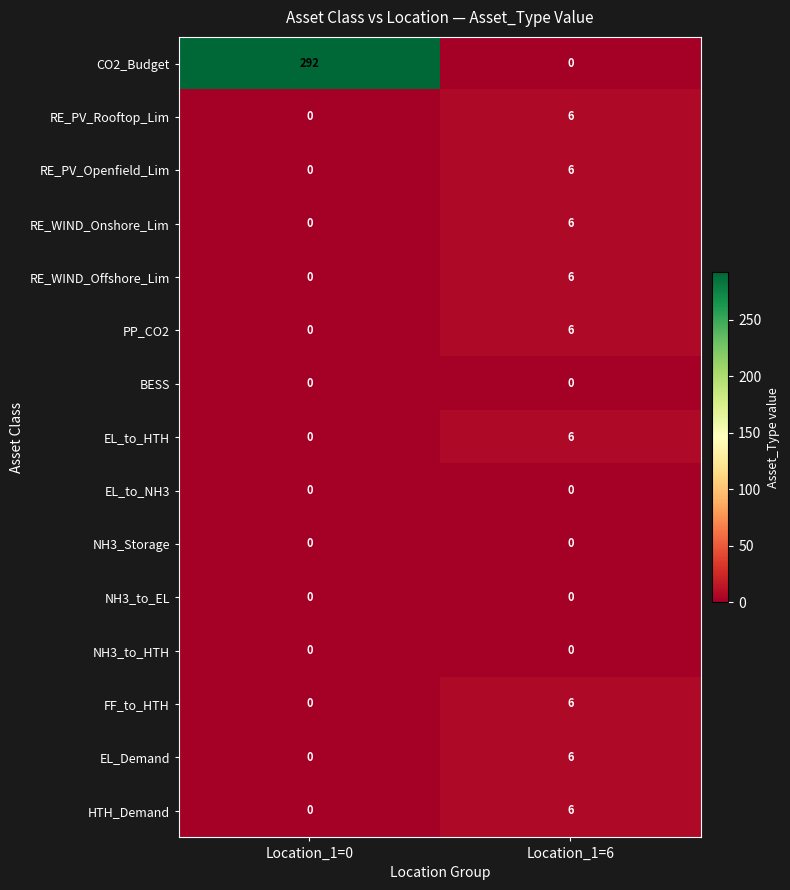

Between Location_1=0 and Location_1=6, which series saw the biggest shift?

CO2_Budget